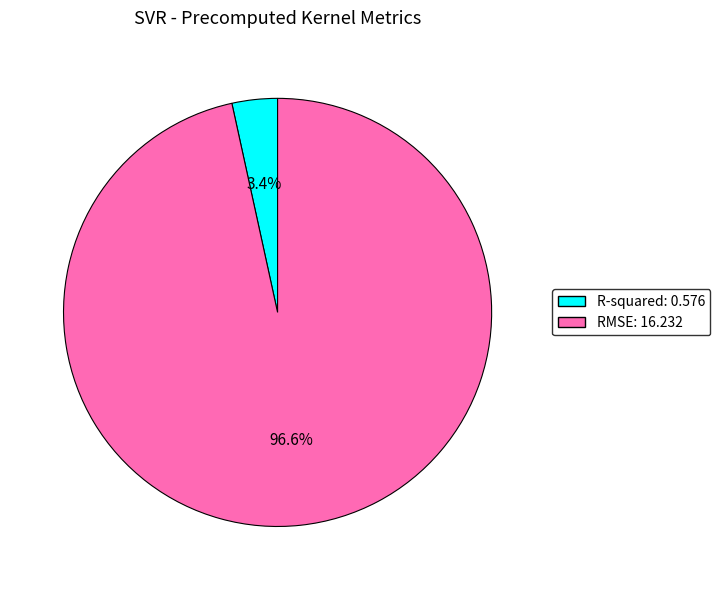

Does RMSE account for over 50% of the chart?

Yes